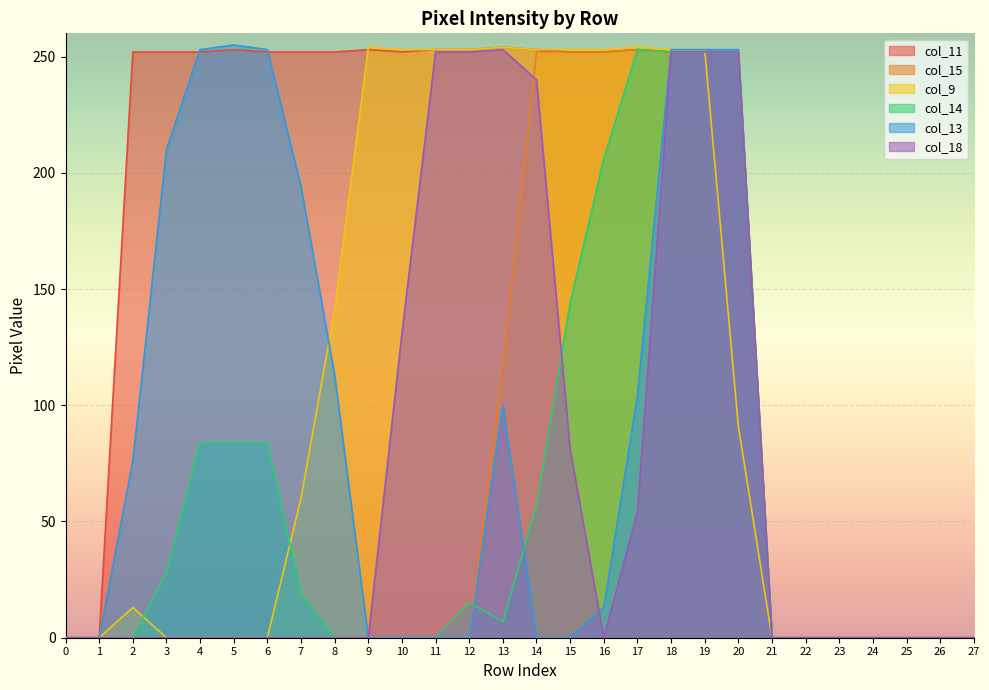

The value of col_14 at 0 is 0. True or false?

True